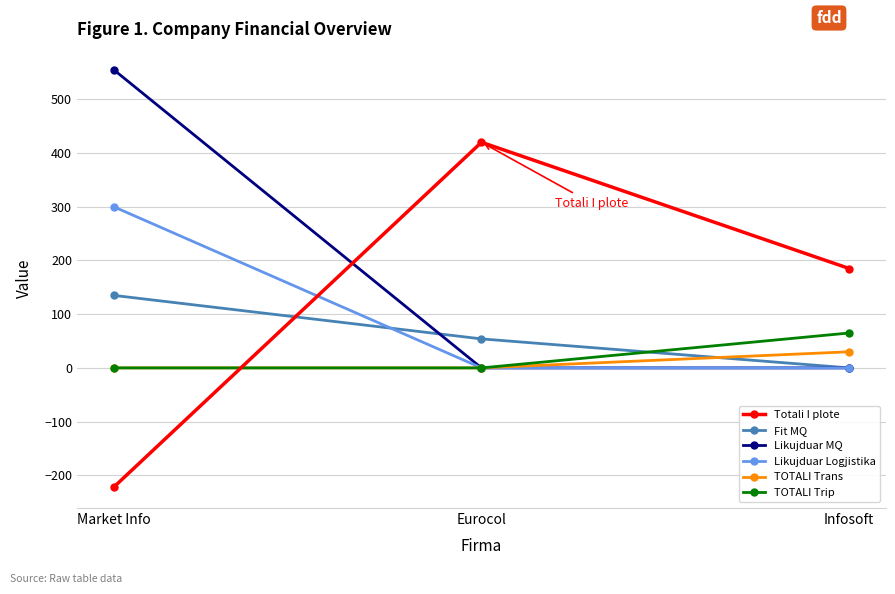

Reading left to right, what are all the values shown in this chart?

Totali I plote: Market Info=-222	Eurocol=420	Infosoft=185
Fit MQ: Market Info=135	Eurocol=54	Infosoft=0
Likujduar MQ: Market Info=555	Eurocol=0	Infosoft=0
Likujduar Logjistika: Market Info=300	Eurocol=0	Infosoft=0
TOTALI Trans: Market Info=0	Eurocol=0	Infosoft=30
TOTALI Trip: Market Info=0	Eurocol=0	Infosoft=65